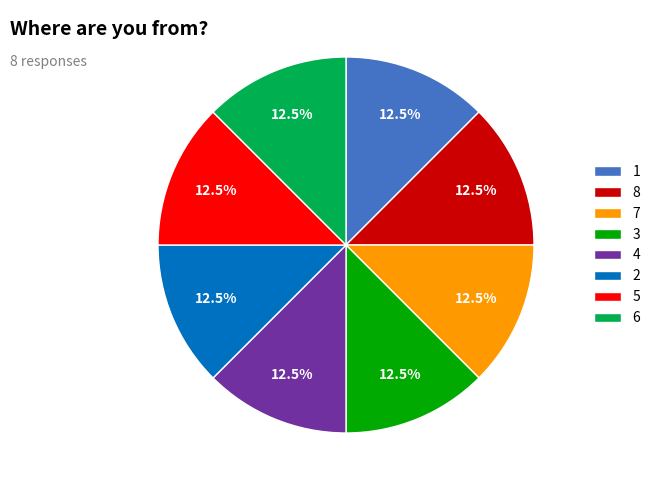

Does 8 represent more than half of the total?

No